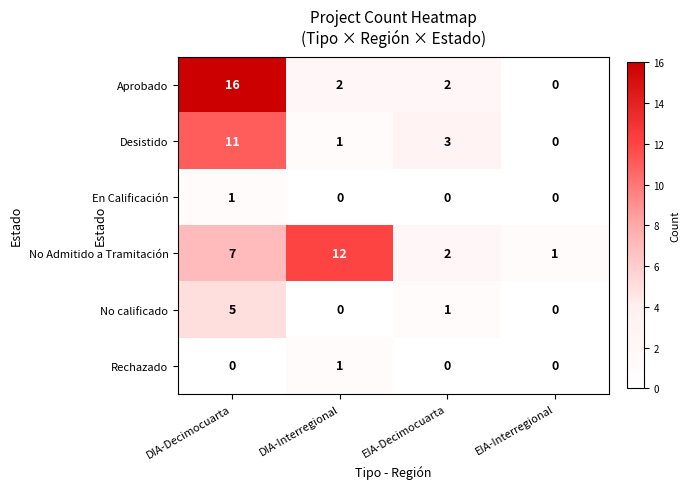

Which series has the largest total across all categories?

No Admitido a Tramitación